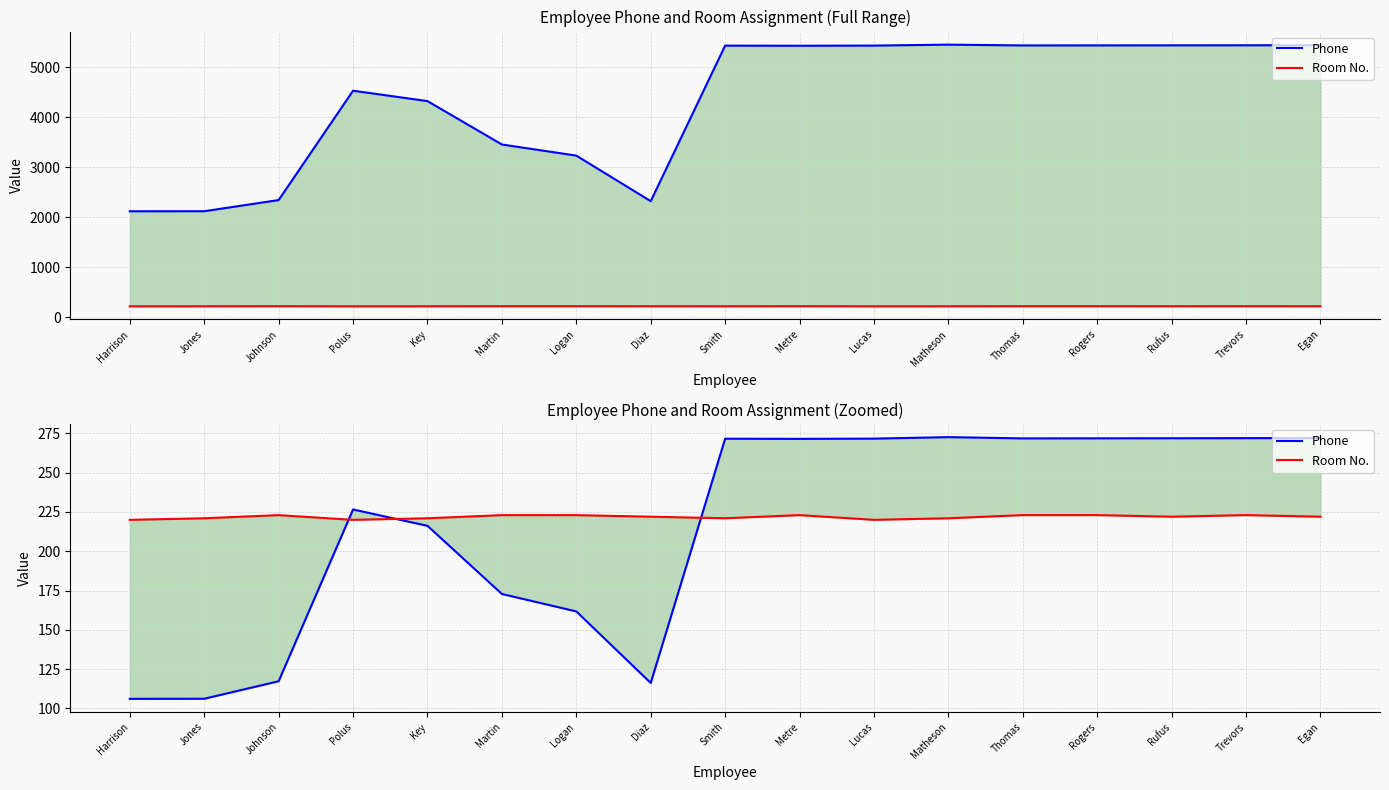

The Phone series shows 438.0 at Rogers. True or false?

False